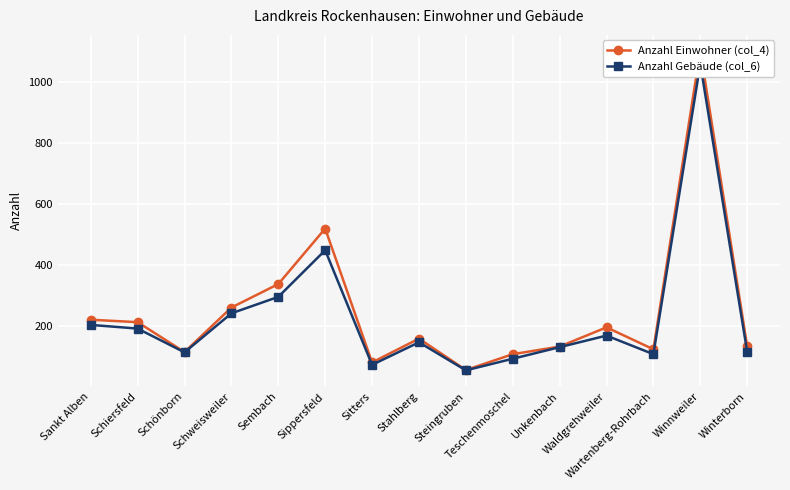

What is the lowest value of the Anzahl Gebäude (col_6) series?

55